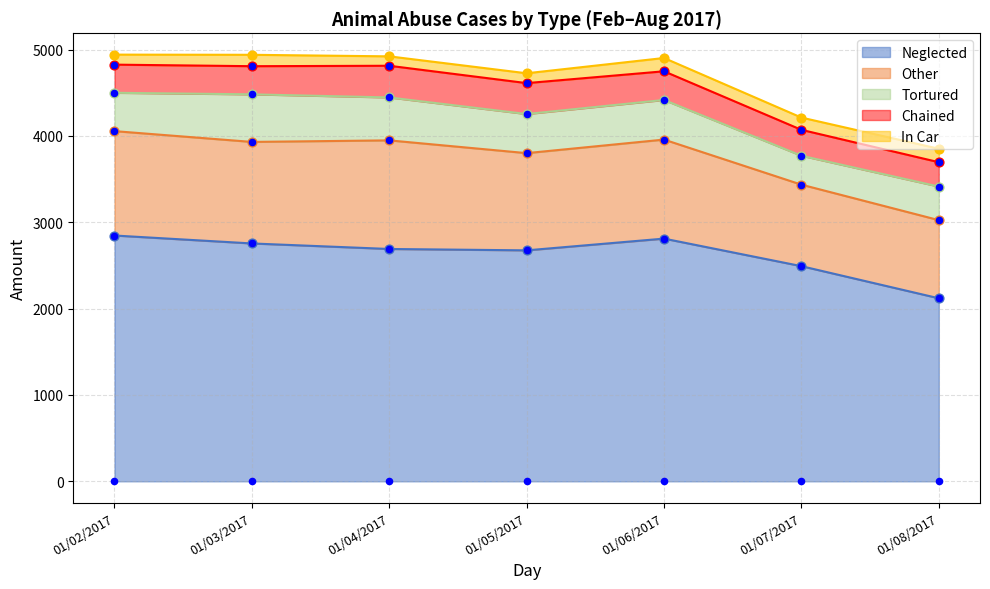

What are all the series names shown in the legend?

Neglected, Other, Tortured, Chained, In Car